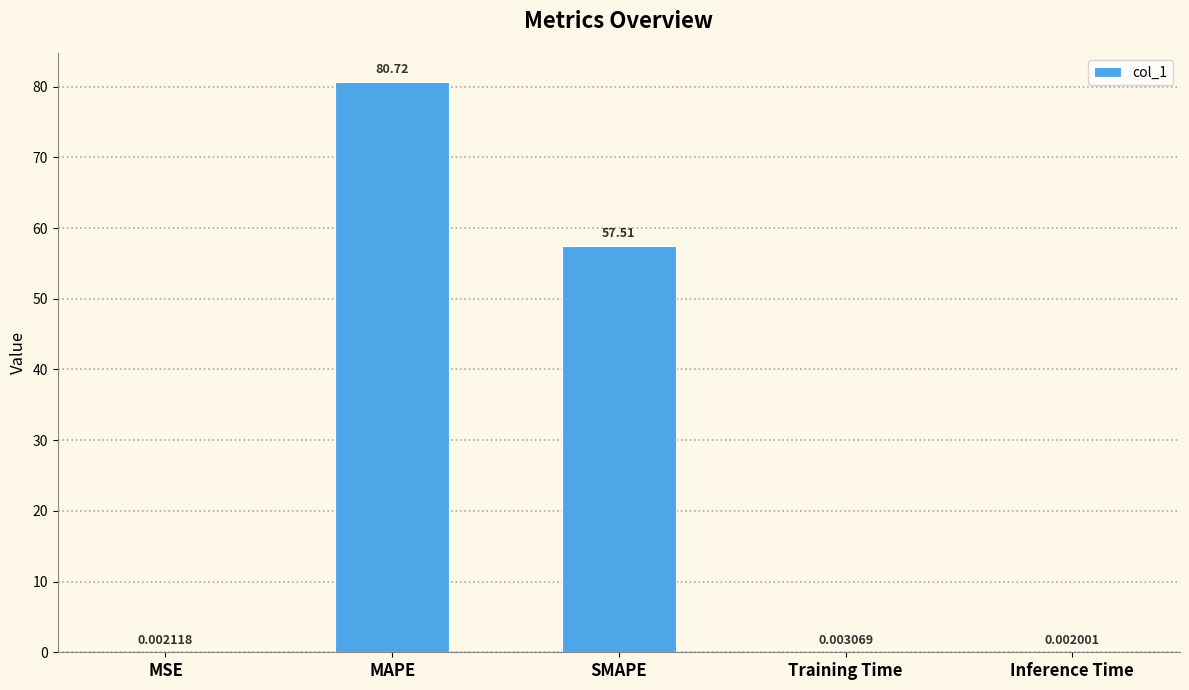

What is the sum of all values?

138.2